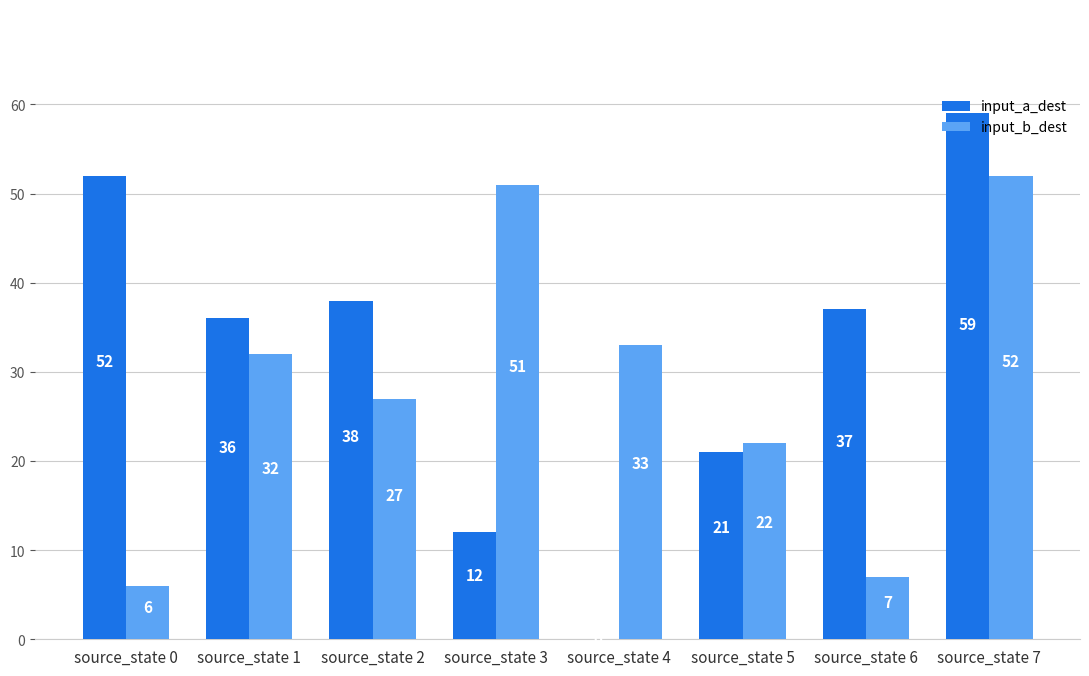

Does the chart contain stacked bars?

No